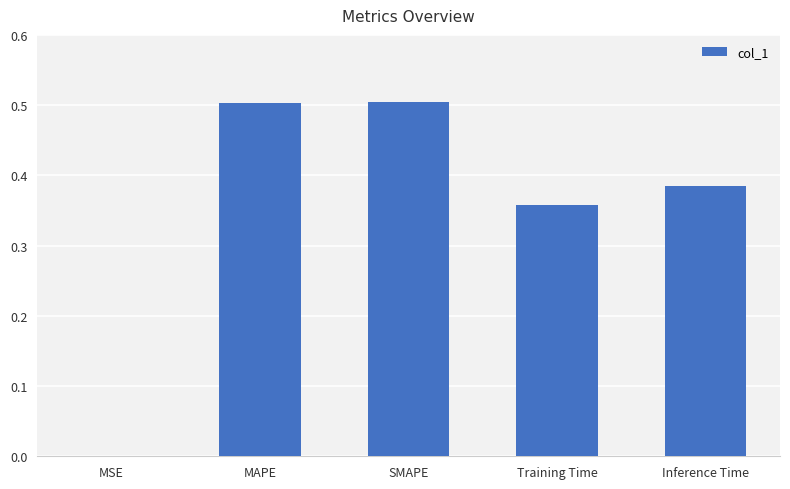

What is the maximum value shown in the chart?

0.5